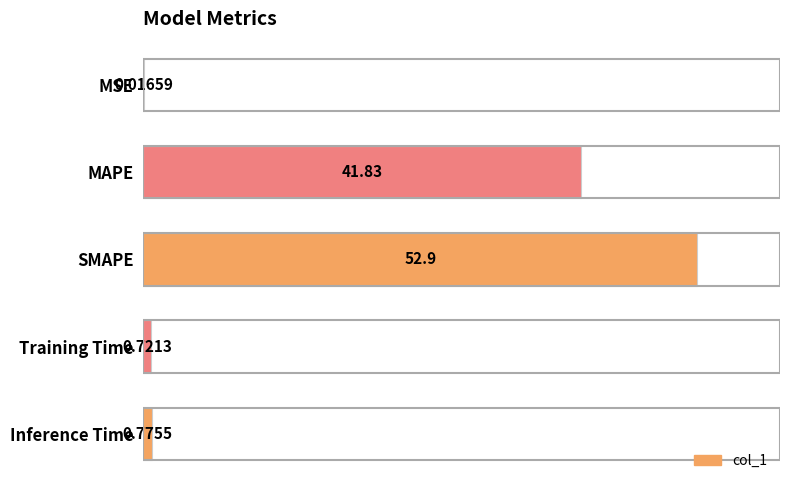

What is the change in value from MSE to Training Time?

+0.7